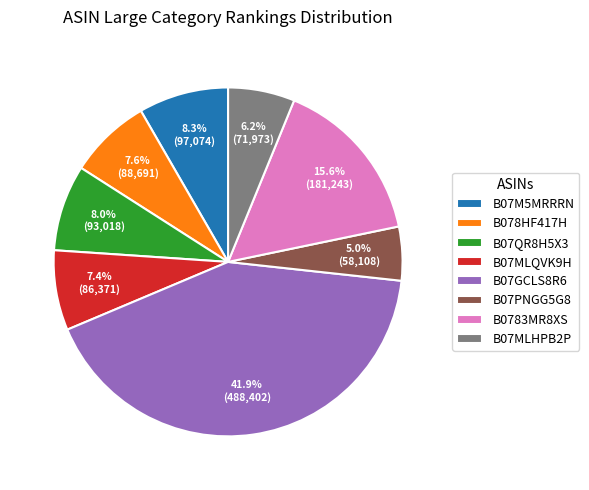

Which has a higher value, B07M5MRRRN or B07MLQVK9H?

B07M5MRRRN